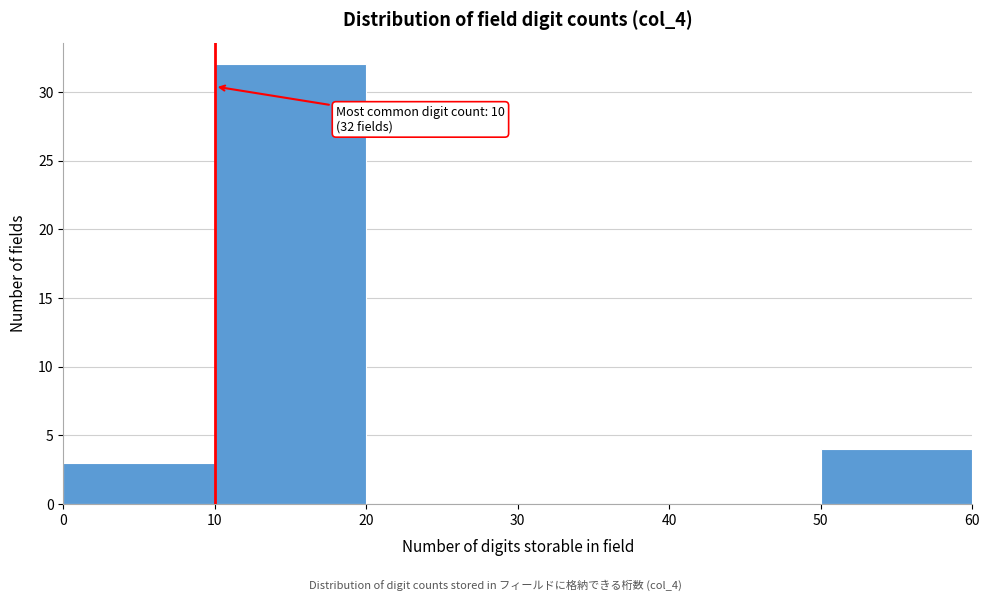

Over which range of the x-axis is the bar tallest?

10 to 20